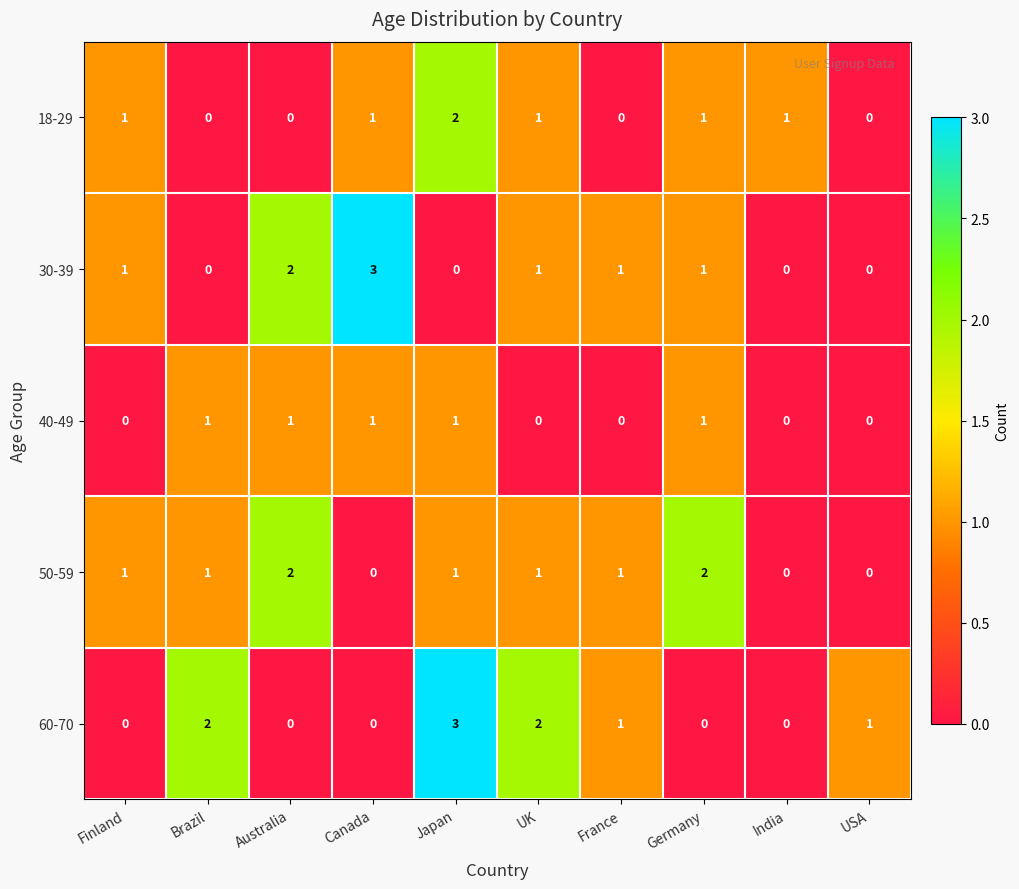

What is the total value across all series at France?

3